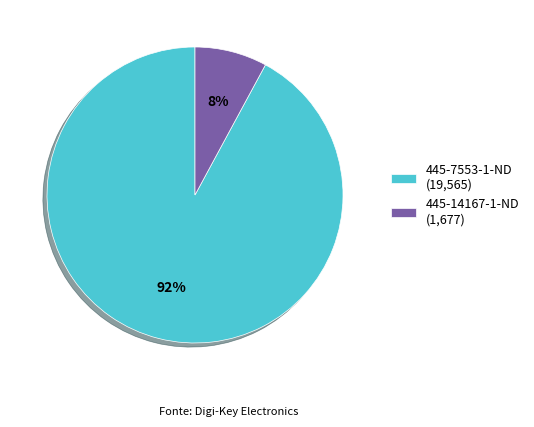

Count the number of slices in the pie.

2